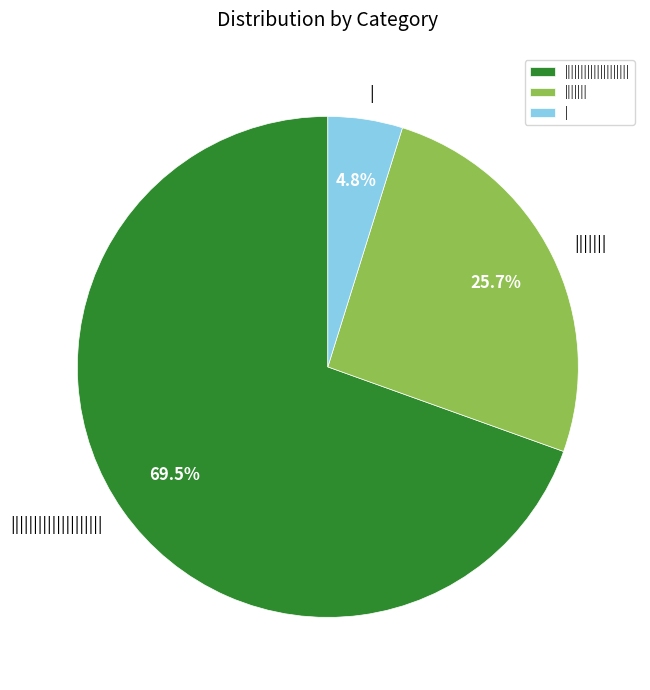

What is the majority slice?

||||||||||||||||||||